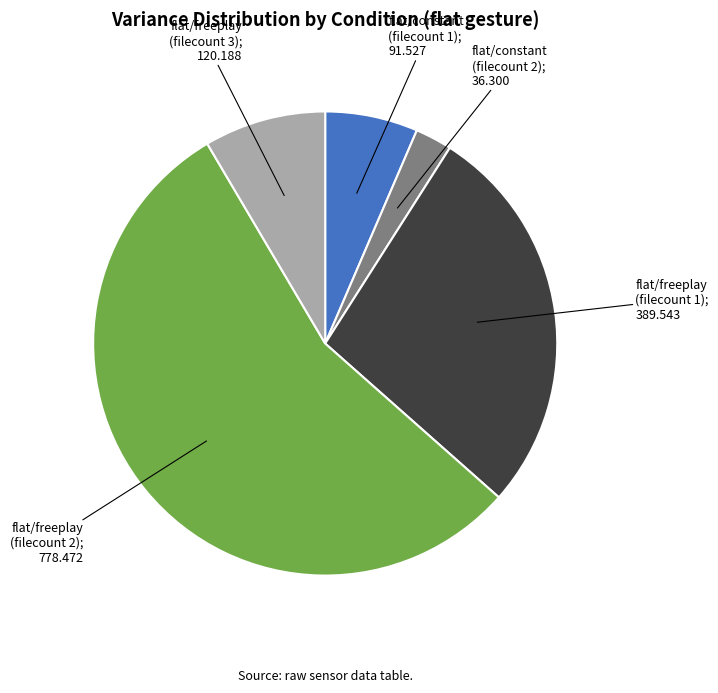

Is there a majority slice in this chart?

Yes